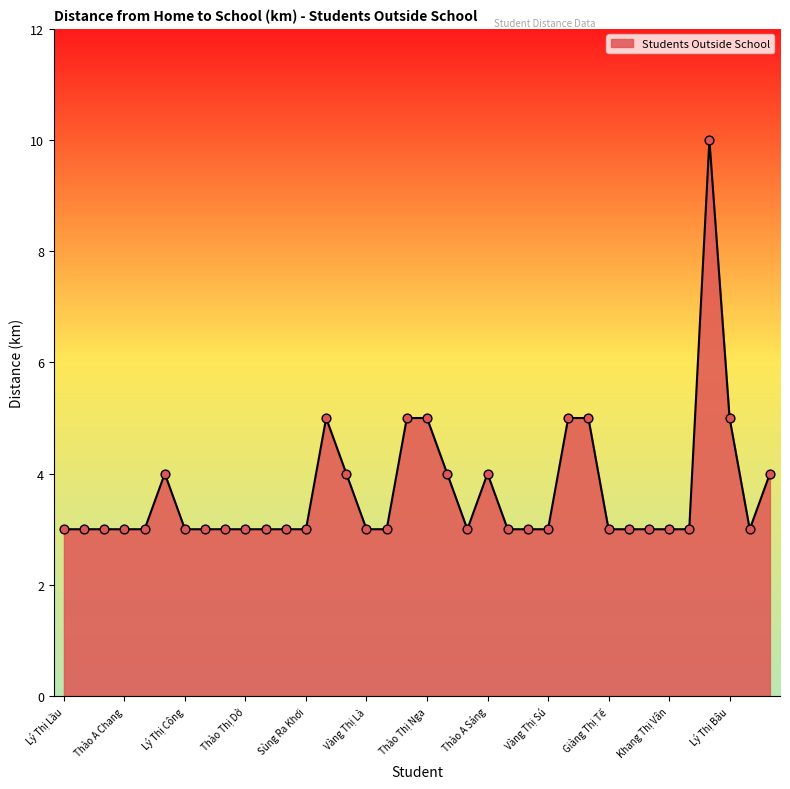

What is the greatest value displayed?

10